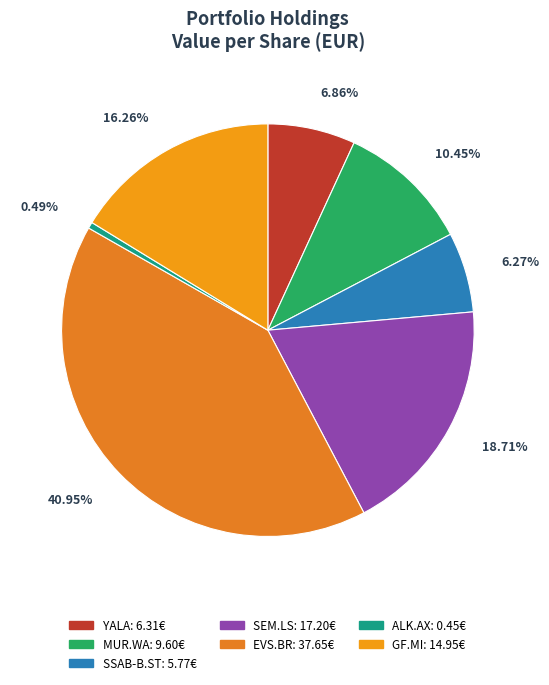

Between GF.MI and SEM.LS, which is larger?

SEM.LS